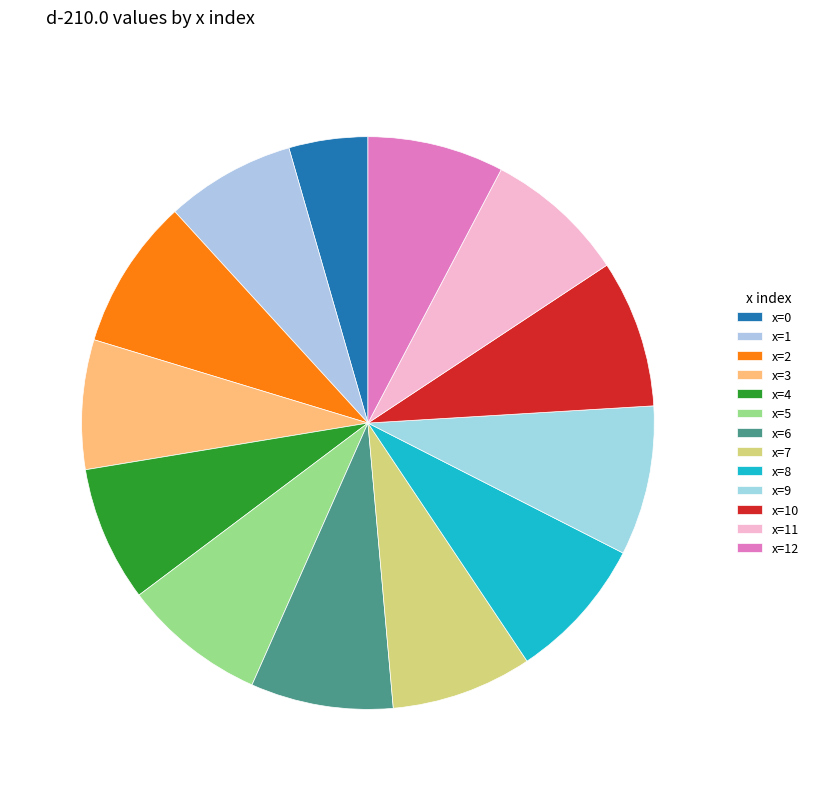

Count the number of slices in the pie.

13